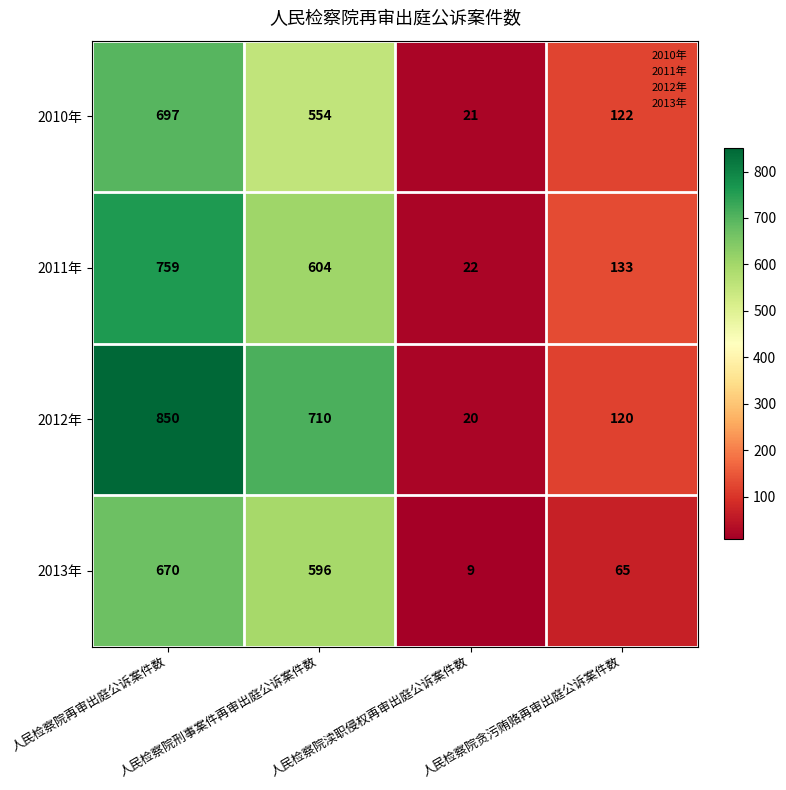

Which series has the widest spread of values?

2012年